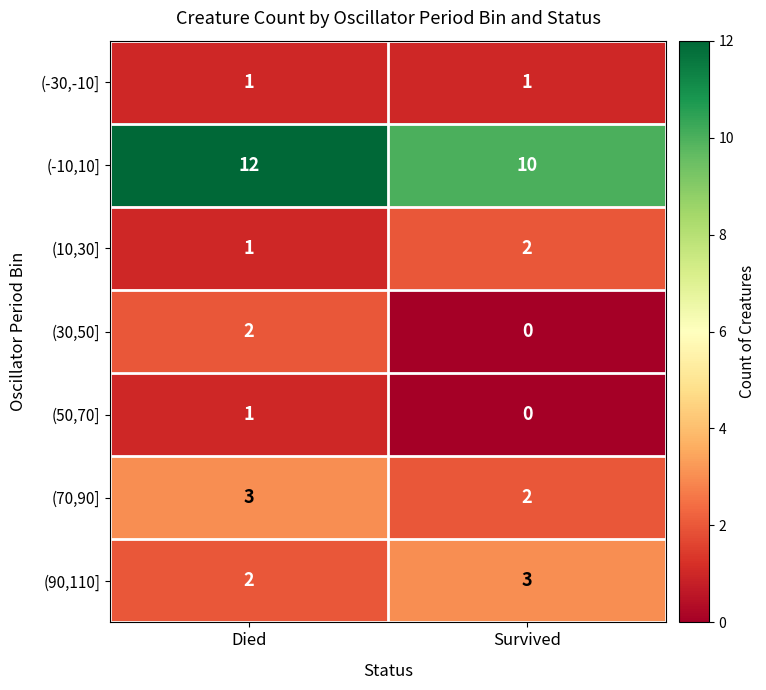

The value of (30,50] at Survived is 1. True or false?

False